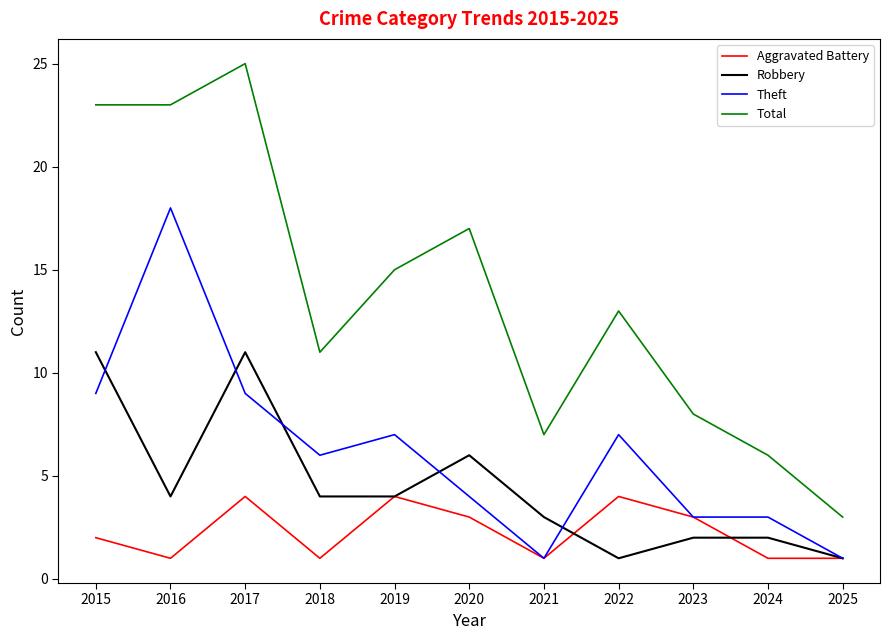

The Total series shows 23 at 2016. True or false?

True